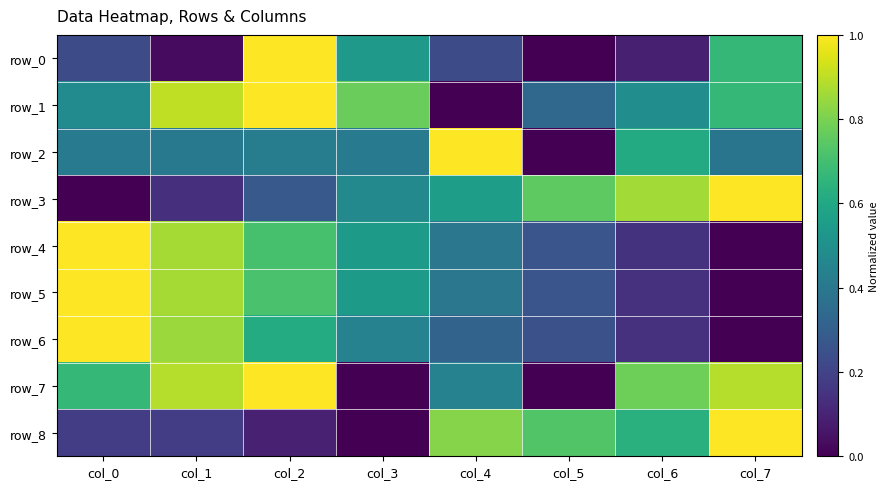

What is the difference between the maximum and second lowest values in the row_6 series?

0.9